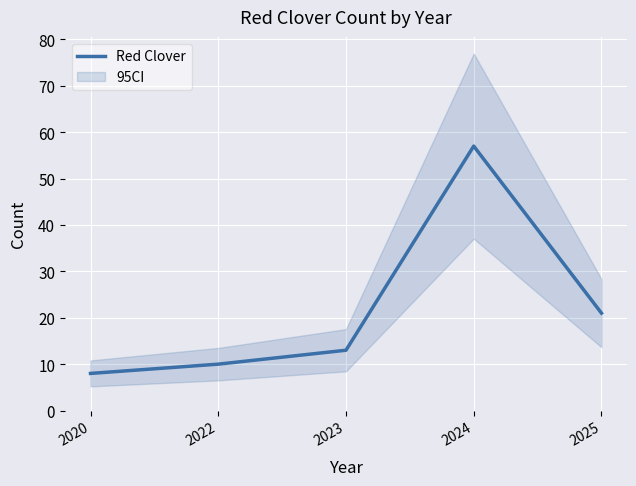

At which category does the data reach its first local peak?

2024